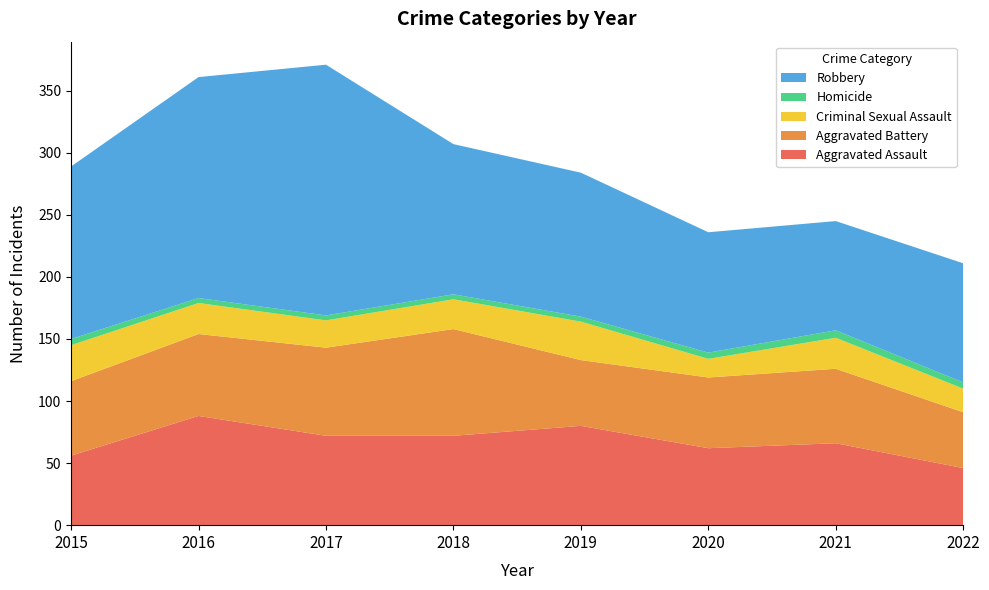

Reading right to left, extract all data points from this chart.

Aggravated Assault: 46	66	62	80	72	72	88	56
Aggravated Battery: 45	60	57	53	86	71	66	60
Criminal Sexual Assault: 19	25	15	31	24	22	25	29
Homicide: 5	6	5	4	4	4	4	5
Robbery: 96	88	97	116	121	202	178	139